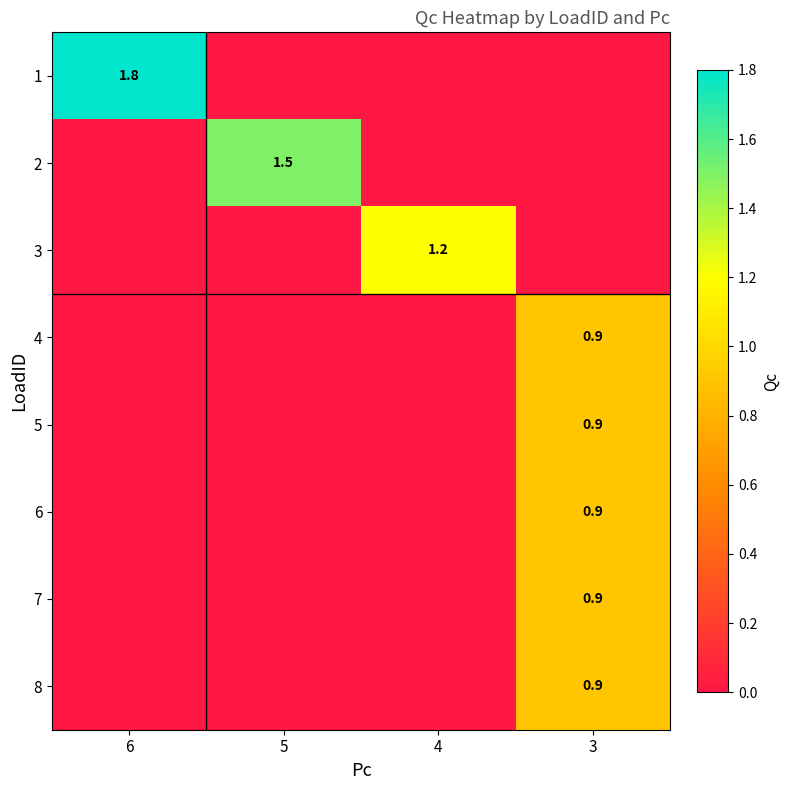

The value of 8 at 3 is 0.9. True or false?

True